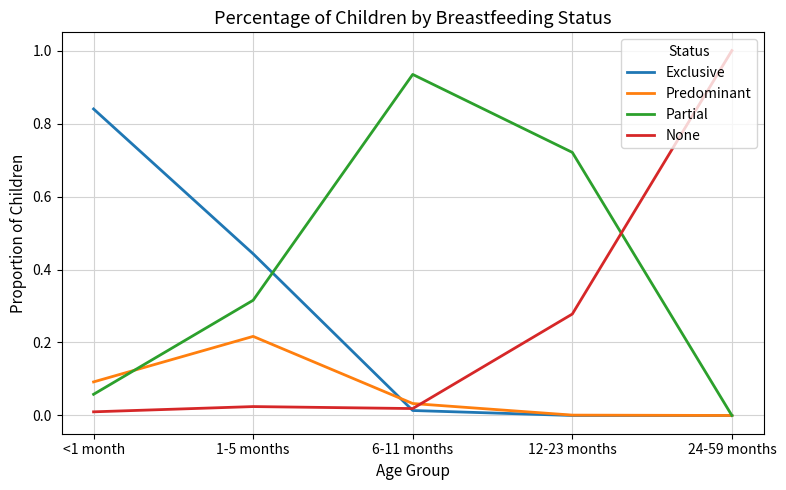

Which series changed the most between <1 month and 1-5 months?

Exclusive